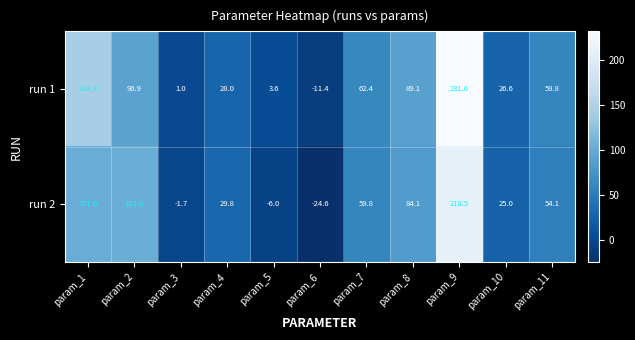

What is the maximum value shown in the chart?

231.6